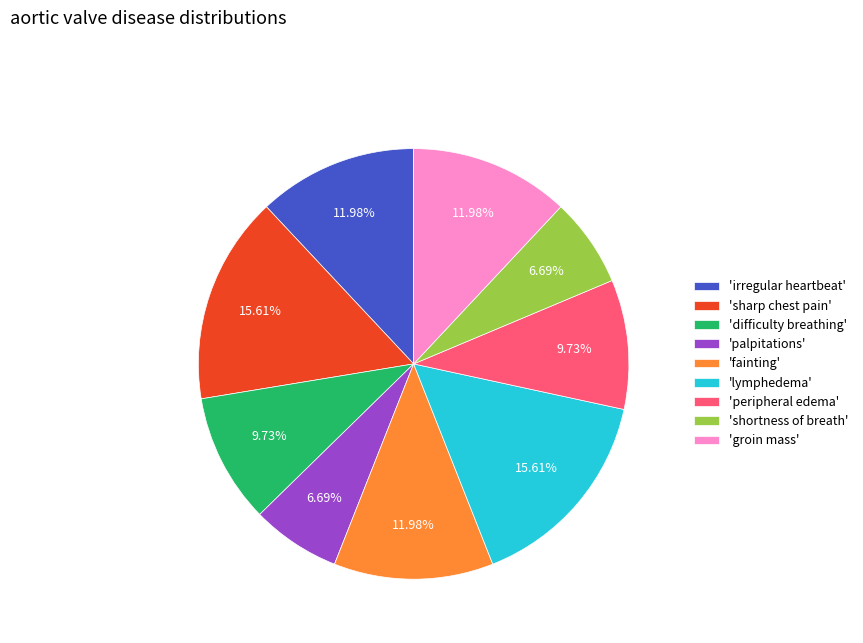

Does any single category account for the majority?

No